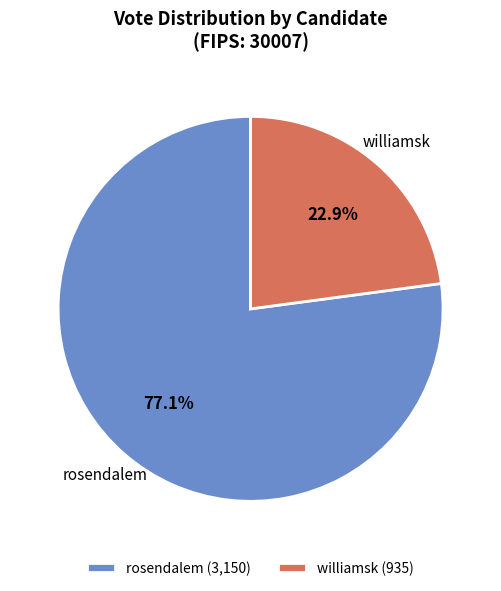

Is the sum of williamsk and rosendalem greater than half?

Yes